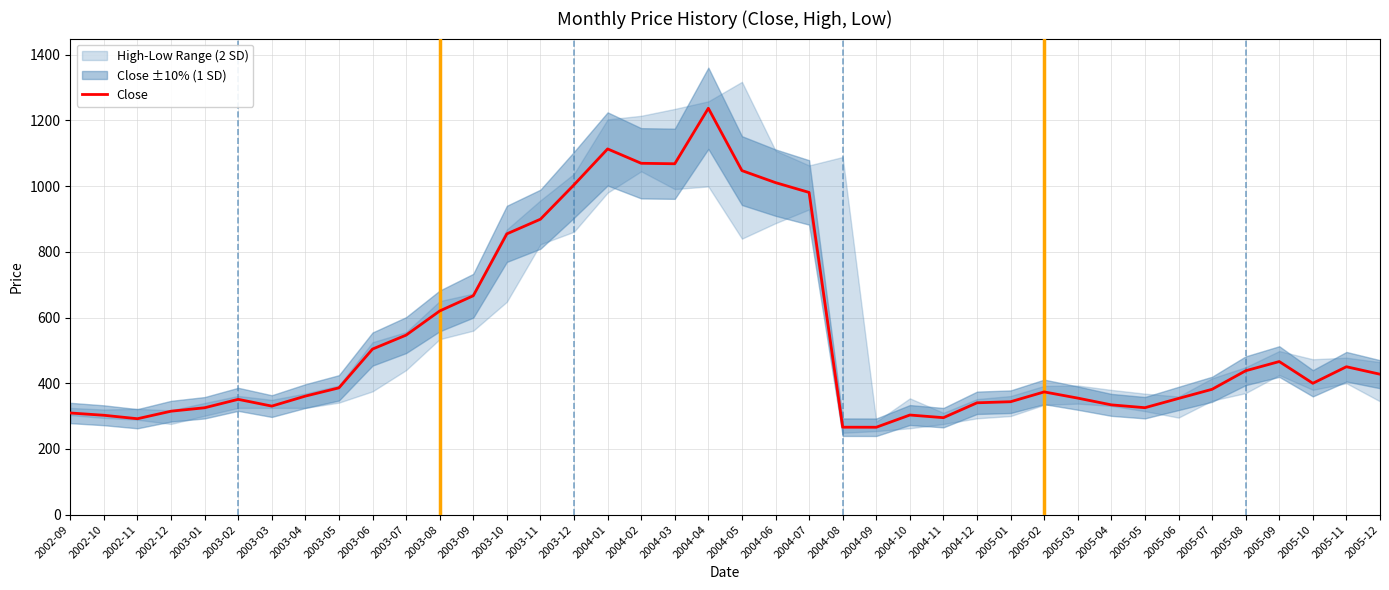

What is the label of the 15th point from the right?

2004-10